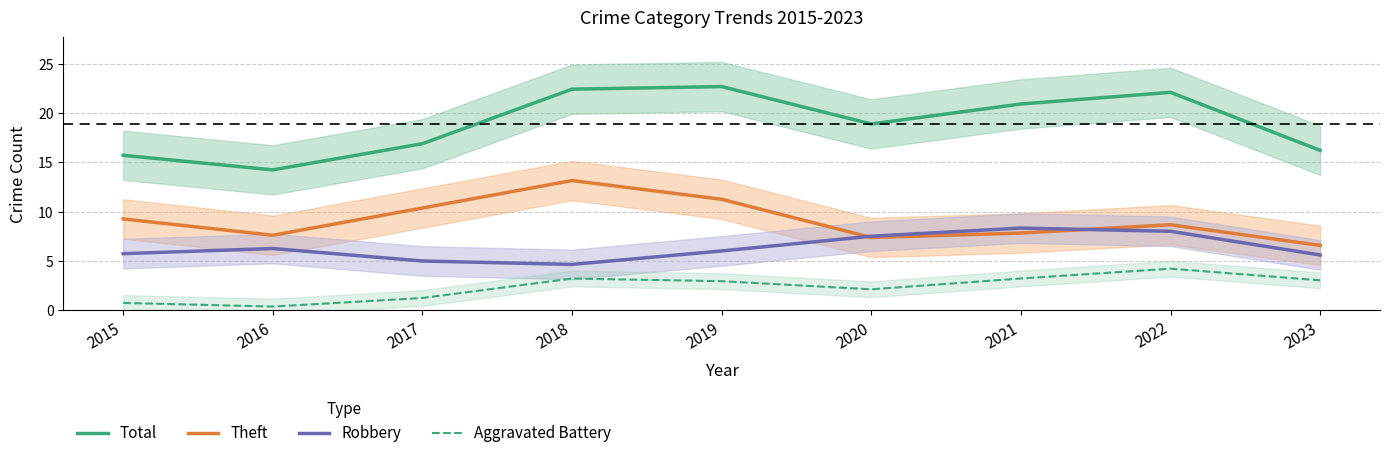

True or false: Theft and Aggravated Battery intersect in this chart.

False